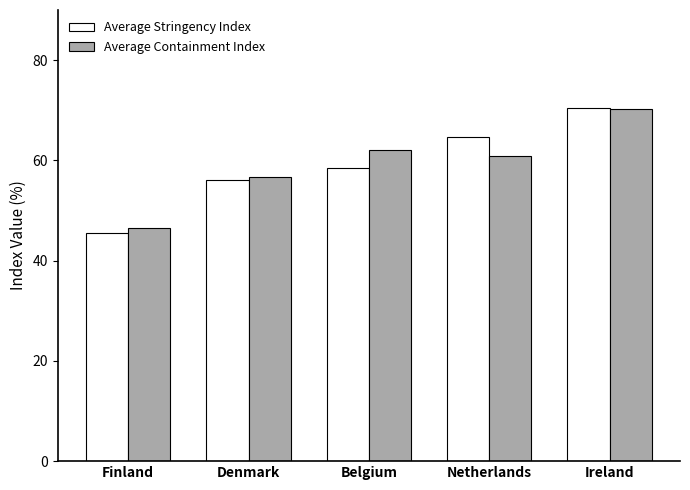

Which category has the highest value across all series?

Ireland